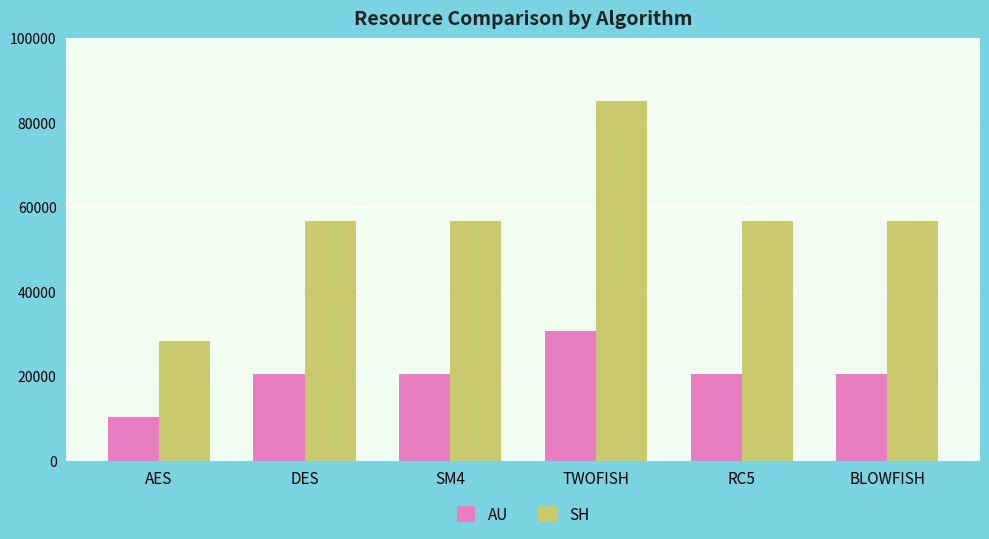

What is the difference between the maximum and second lowest values in the AU series?

10224